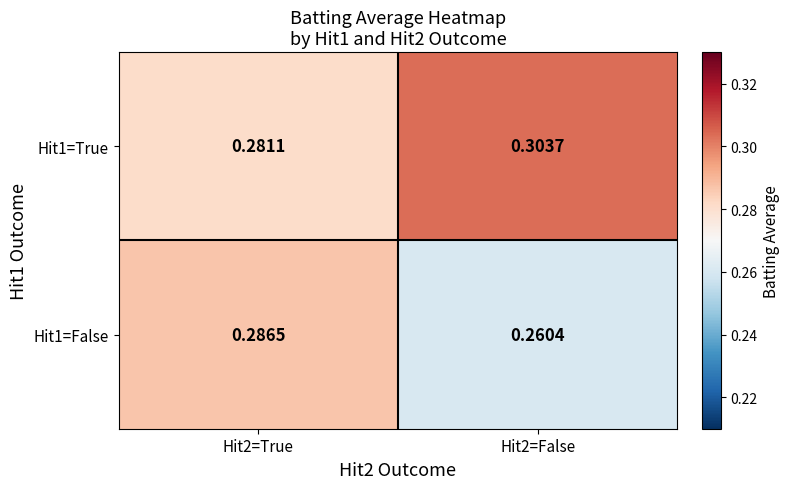

Is the value of Hit1=False at Hit2=False greater than the value of Hit1=True at Hit2=True?

No